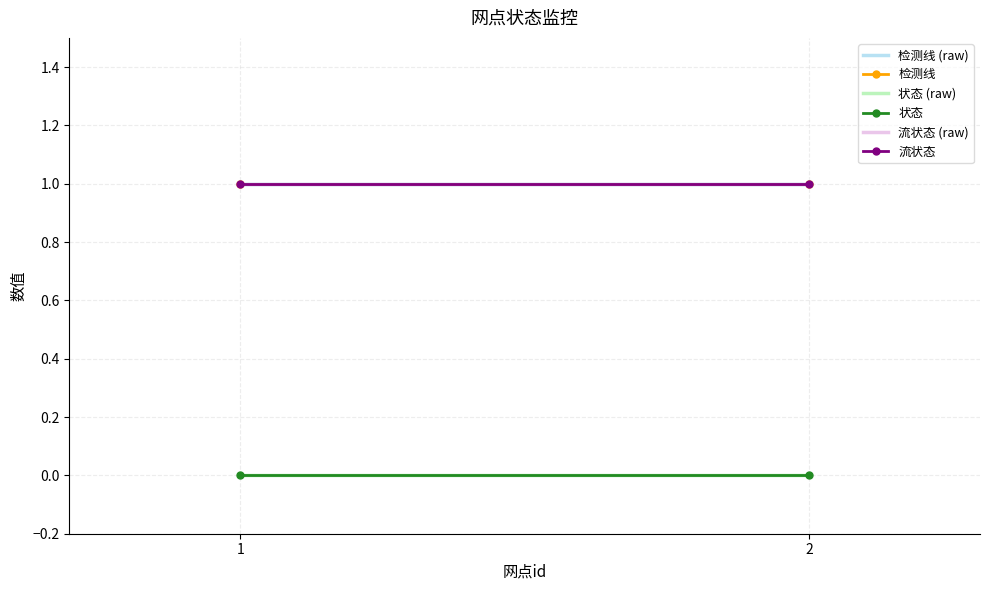

Reading left to right, what are all the values shown in this chart?

检测线 (raw): 1	1
检测线: 1	1
状态 (raw): 0	0
状态: 0	0
流状态 (raw): 1	1
流状态: 1	1